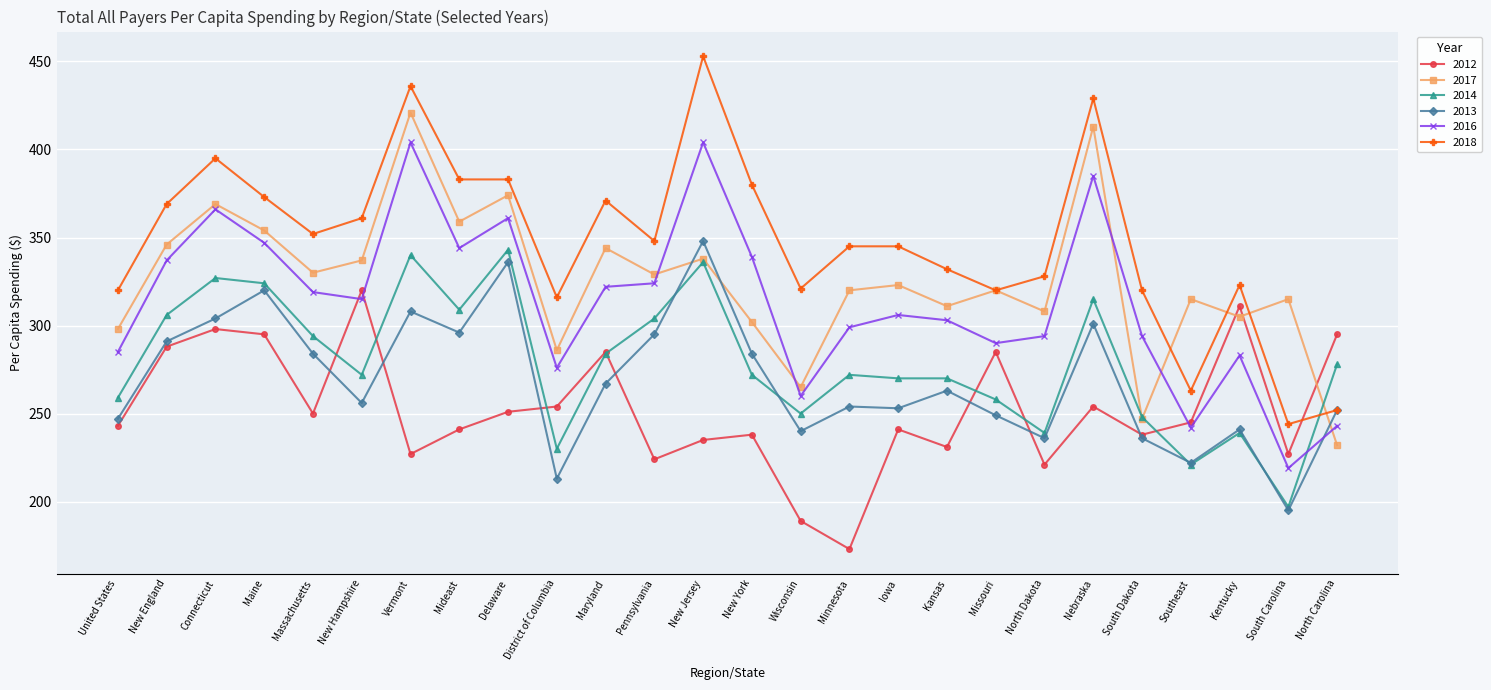

True or false: 2012 has a value of 231 at Kansas.

True